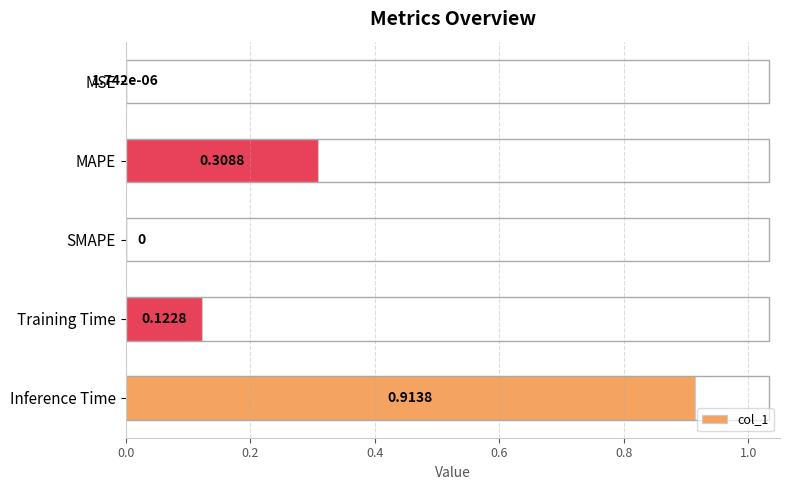

Which has a higher value, MAPE or SMAPE?

MAPE